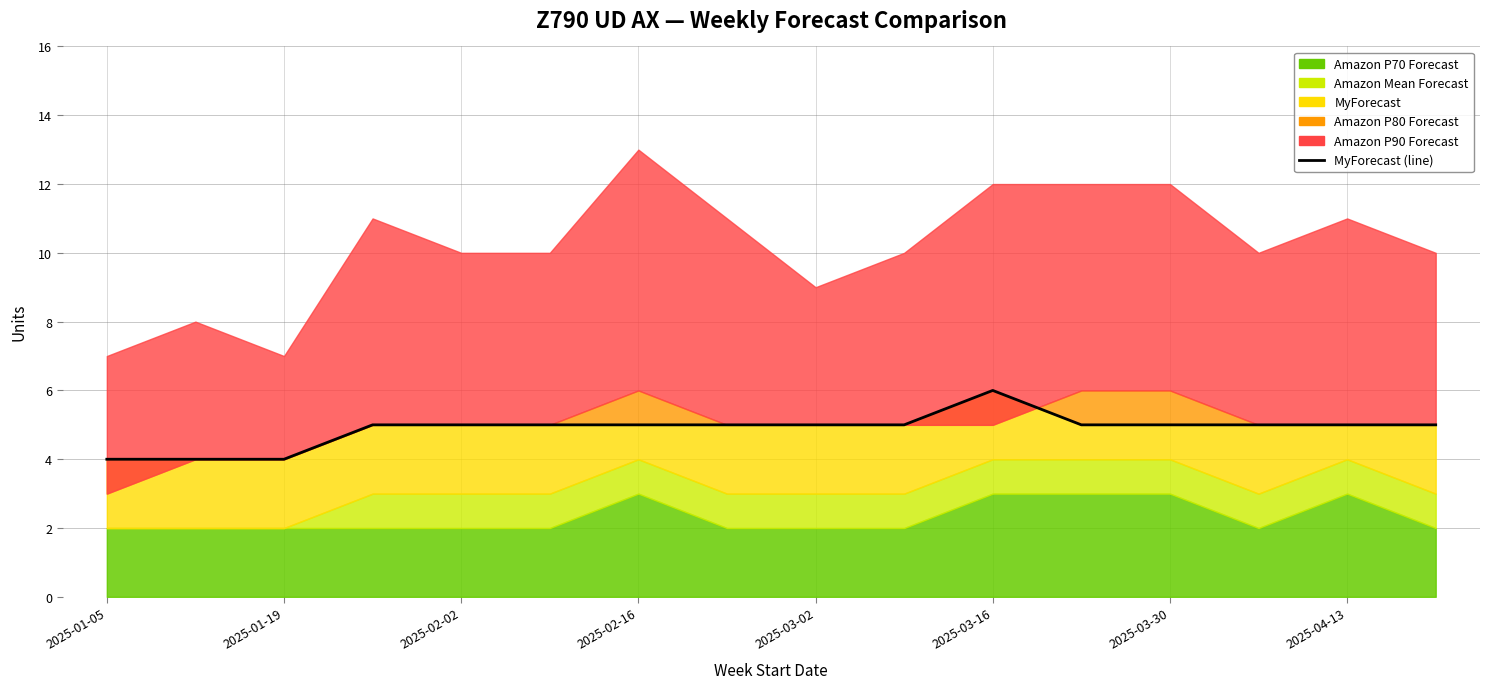

True or false: there are more than 2 points higher than both neighbors.

False